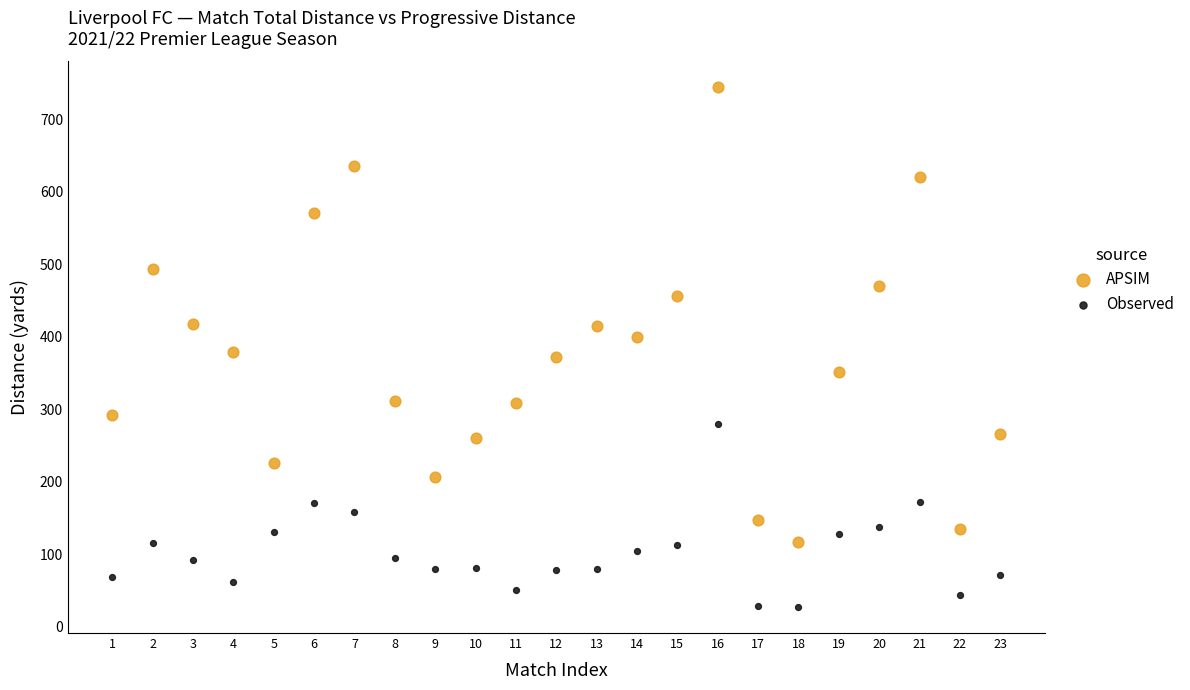

Which series has the widest spread of Y values?

APSIM